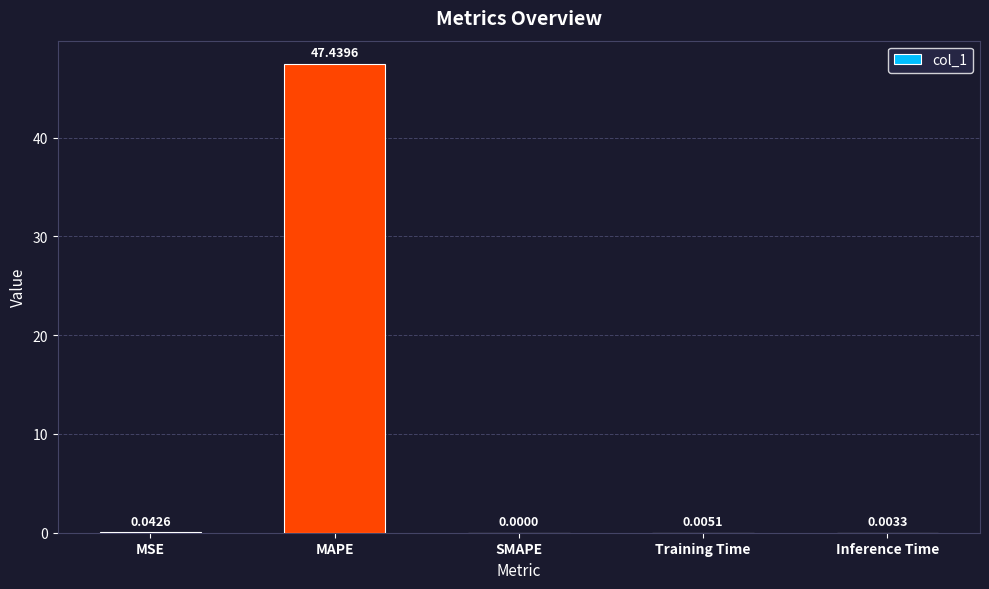

What is the greatest value displayed?

47.4